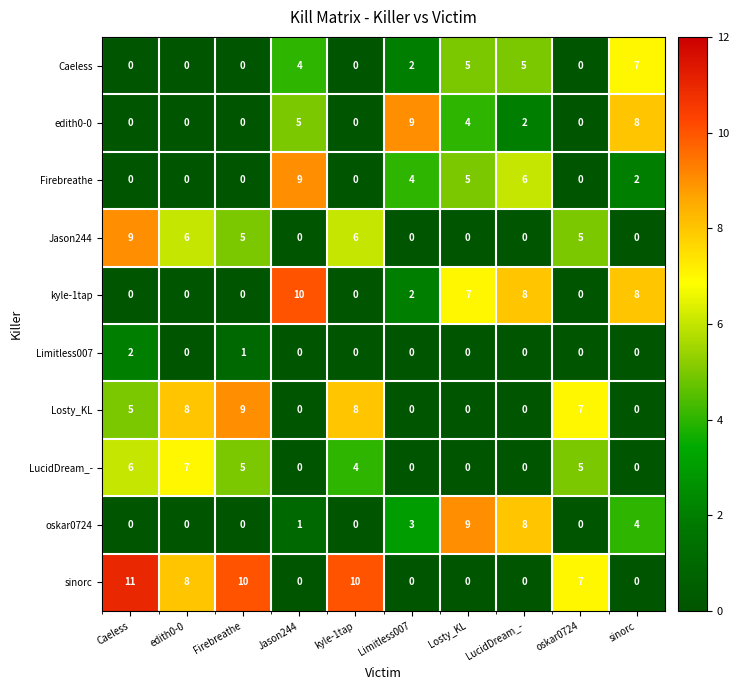

What is the difference between the highest and lowest values at Jason244?

10